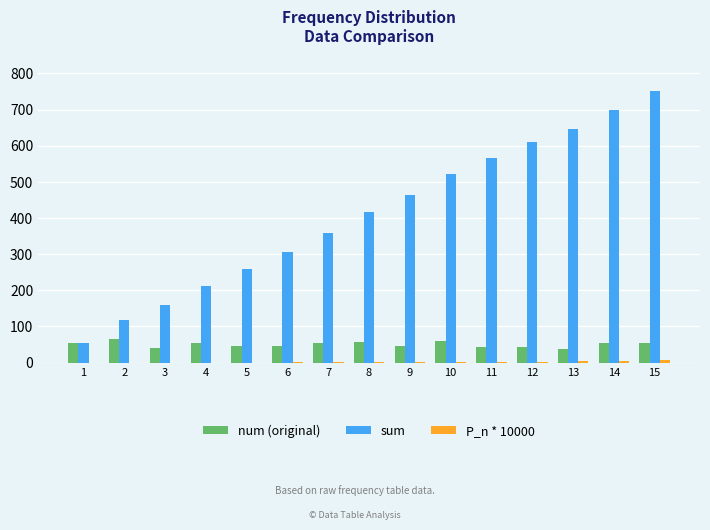

What is the maximum value shown in the chart?

752.0